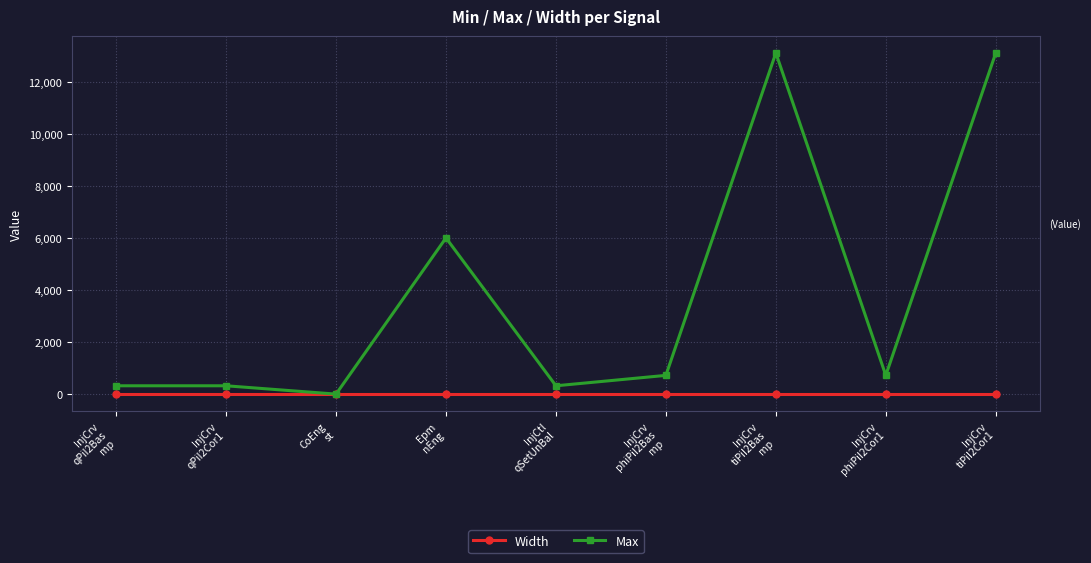

Which series has the largest total across all categories?

Max